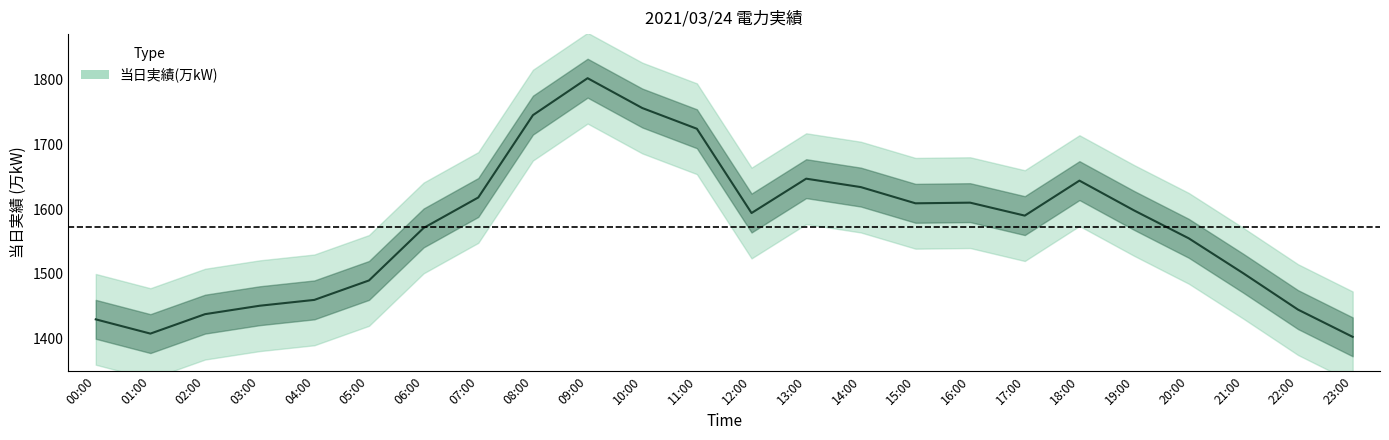

Which label corresponds to the largest value in the chart?

09:00